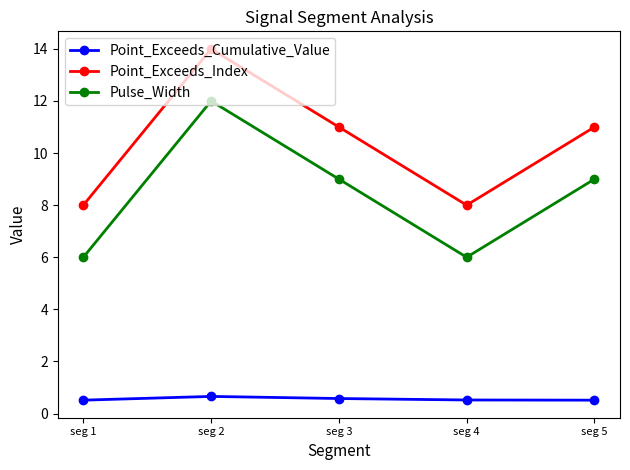

Rank the series by their average value, from lowest to highest.

Point_Exceeds_Cumulative_Value, Pulse_Width, Point_Exceeds_Index